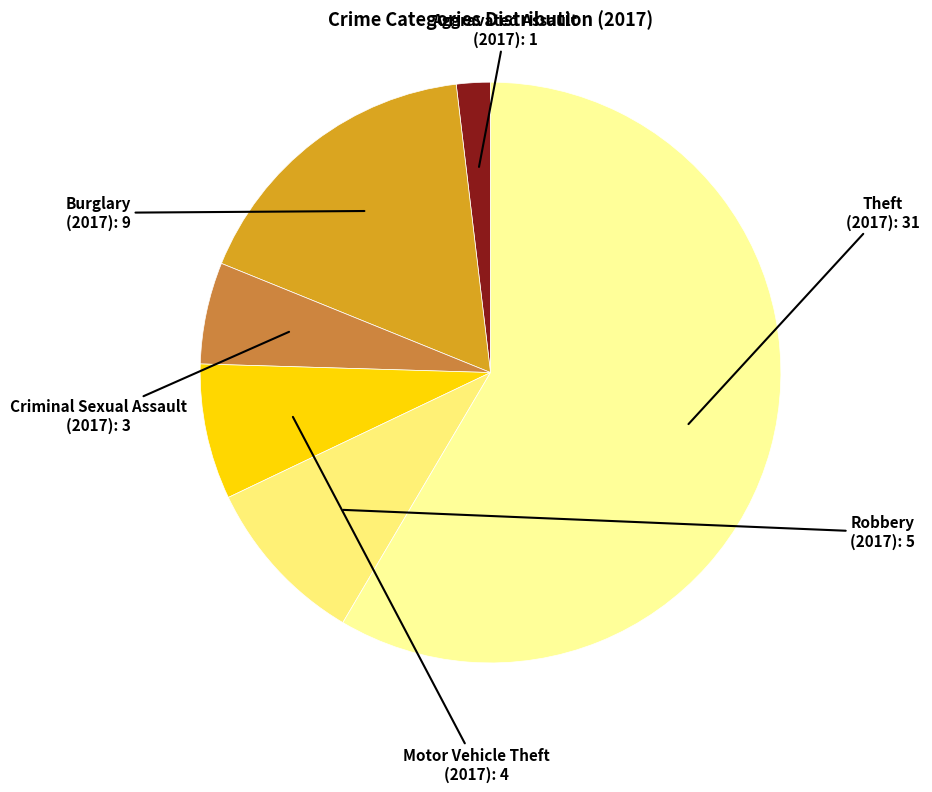

Between Motor Vehicle Theft and Aggravated Assault, which is larger?

Motor Vehicle Theft